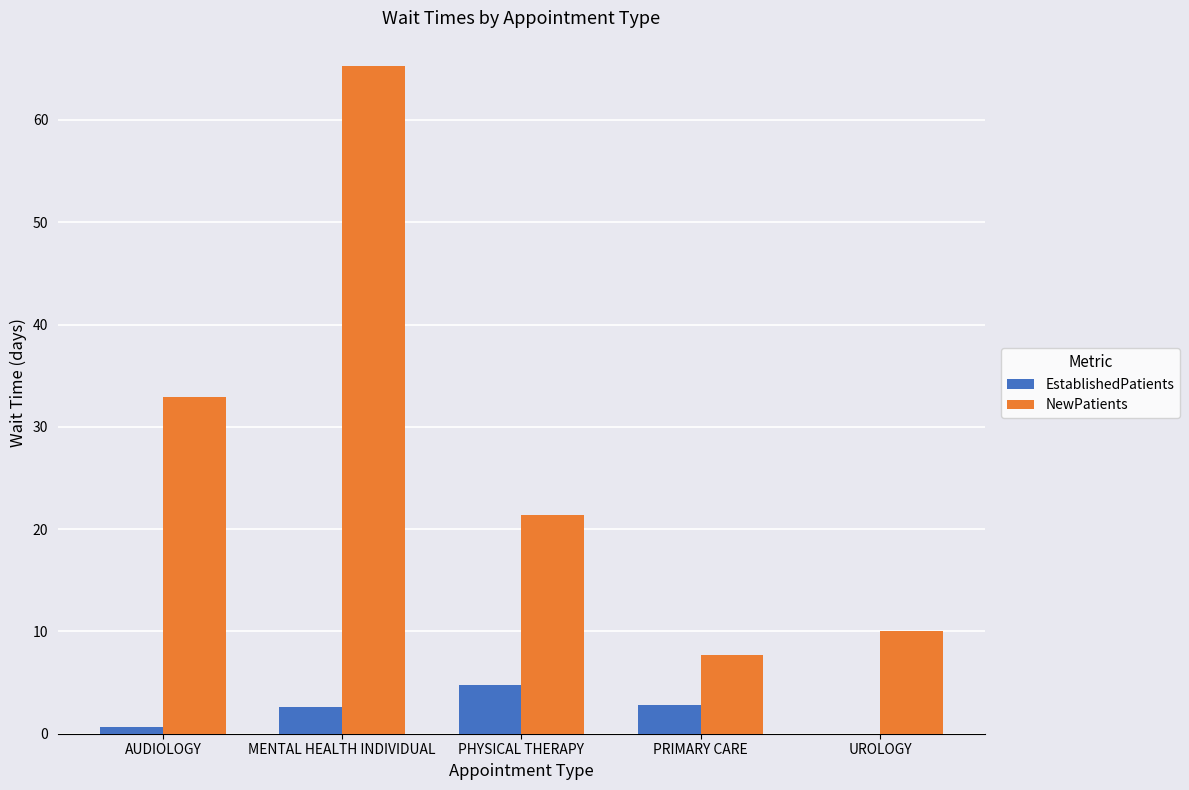

The NewPatients series shows 32.9 at AUDIOLOGY. True or false?

True